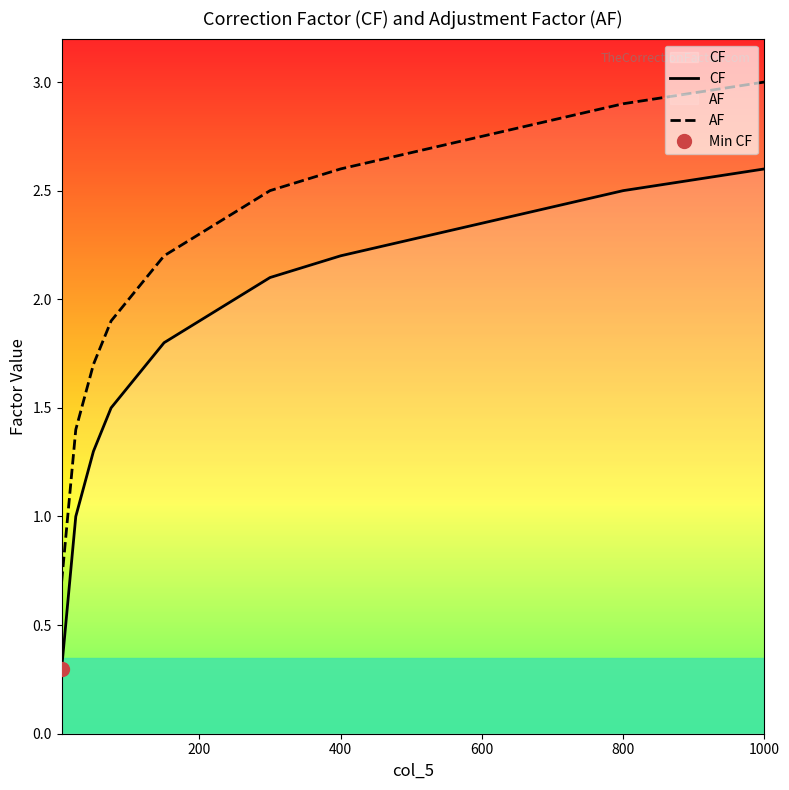

What are all the series names shown in the legend?

CF, AF